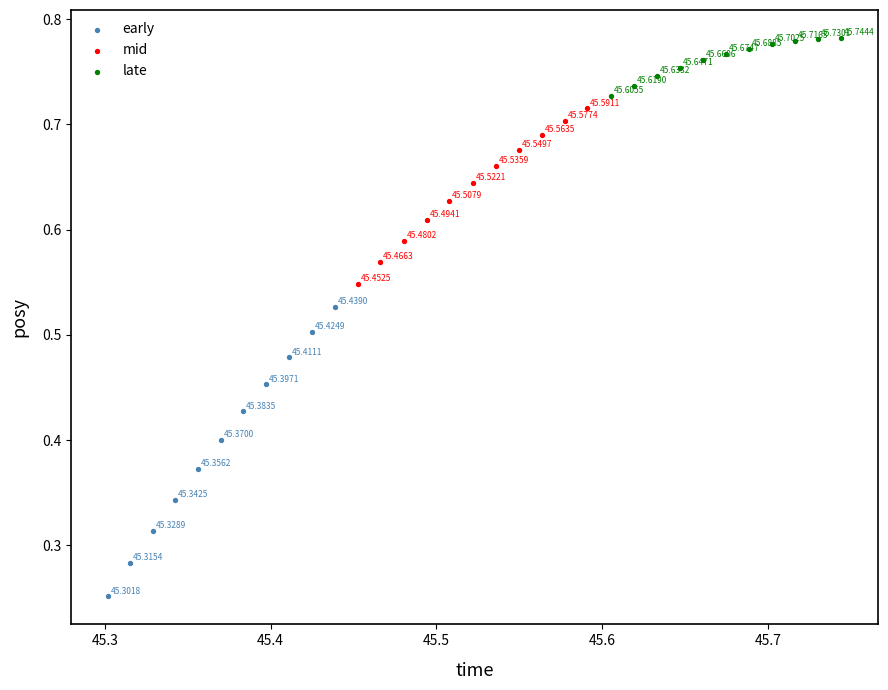

Which series has the widest spread of Y values?

early